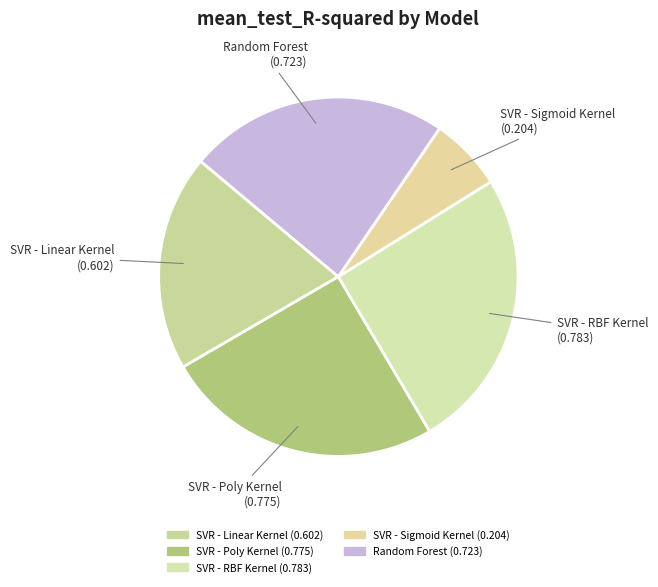

How many segments does this pie chart have?

5